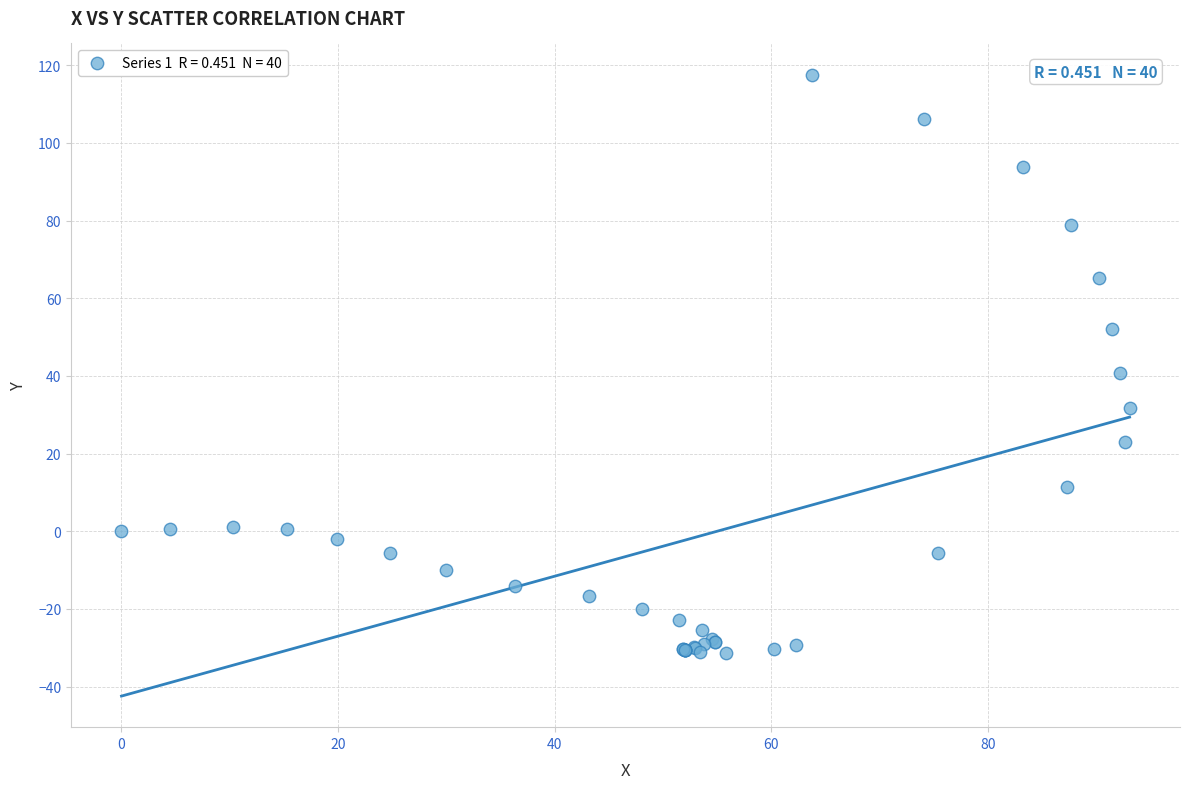

What Y value in the scatter plot is closest to 43?

40.8